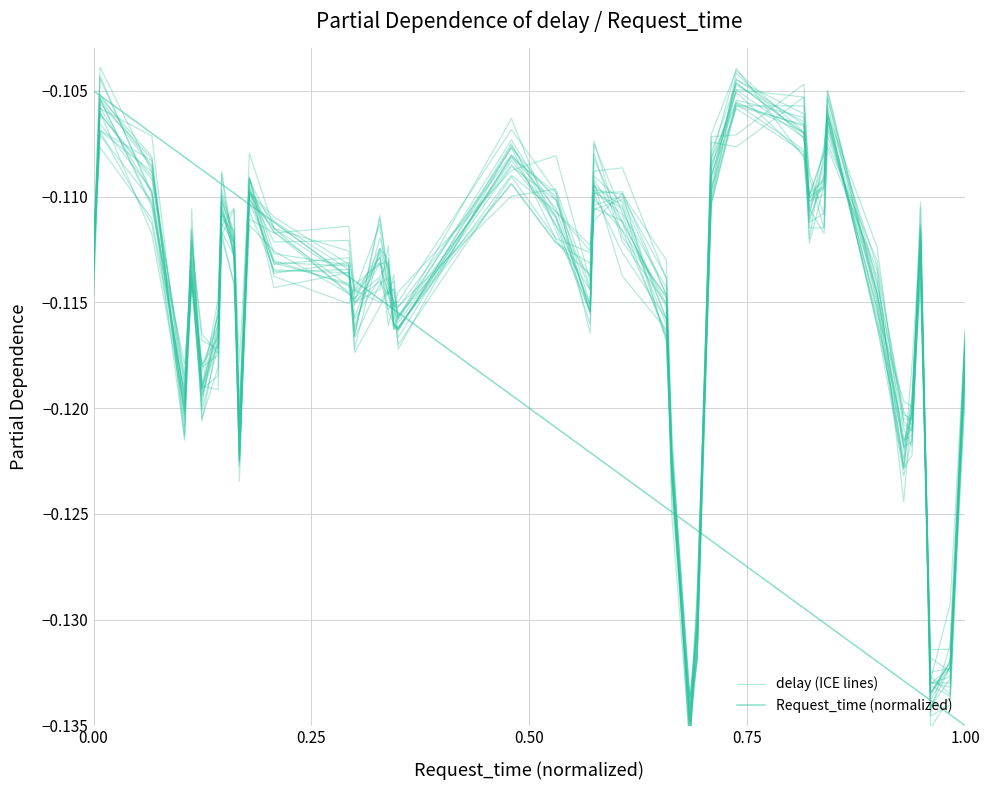

How many intersections are there between Request_time (normalized) and delay (ICE lines)?

11